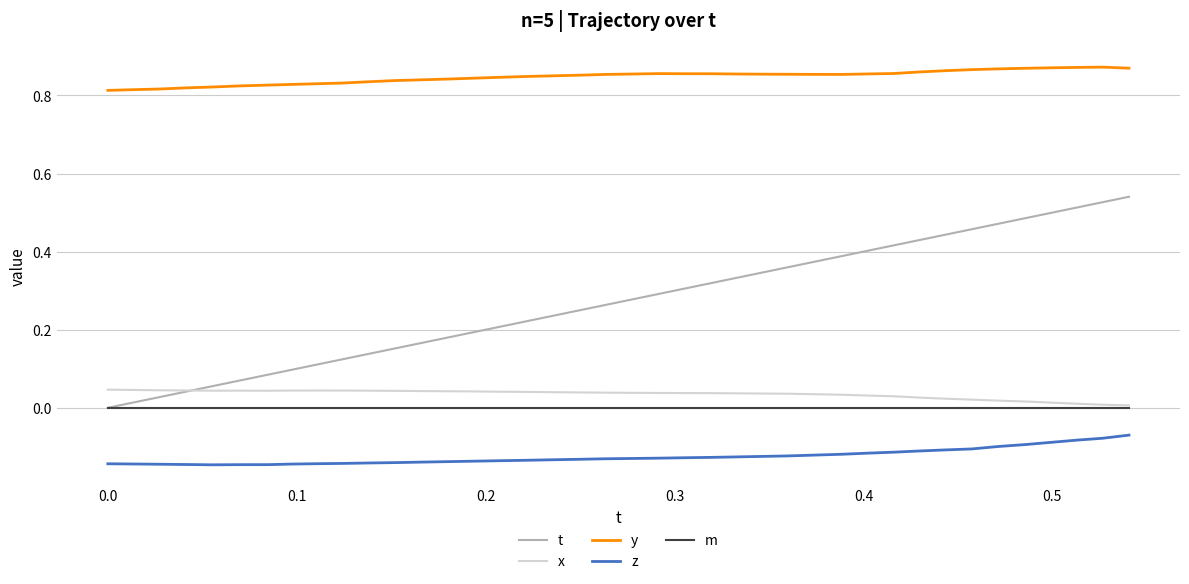

Rank the series by their maximum value, from lowest to highest.

z, m, x, t, y